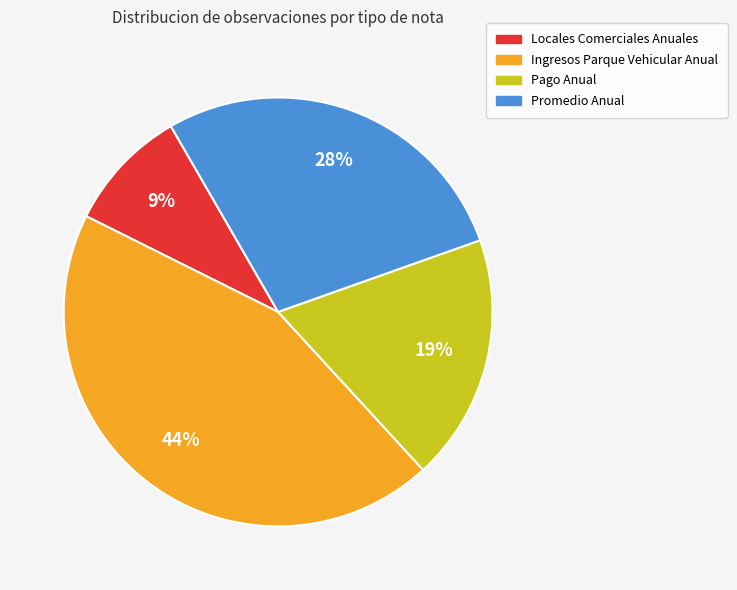

To the nearest percent, what is the combined percentage of Locales Comerciales Anuales and Promedio Anual?

37%